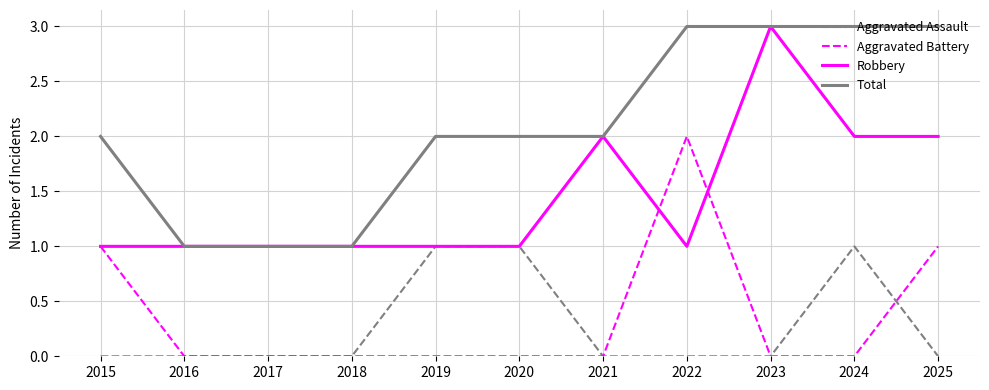

At how many categories does at least one series exceed 0?

11